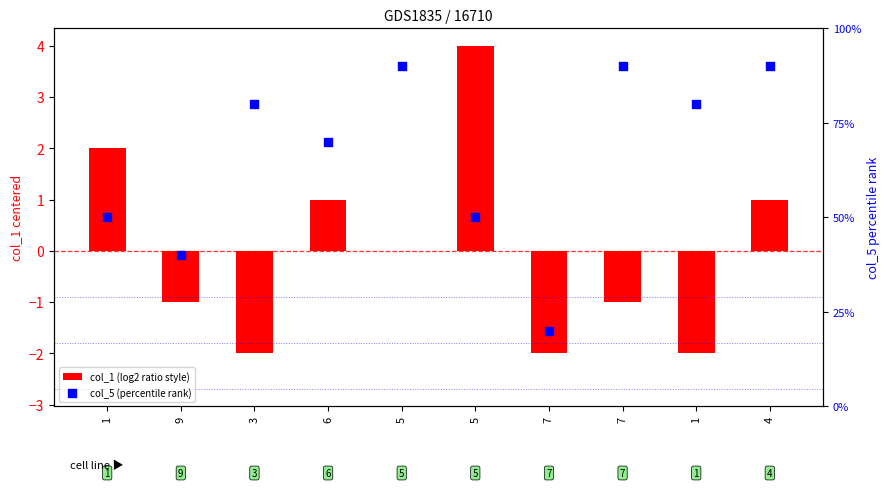

Which series contains the lowest Y value?

col_1 (log2 ratio style)